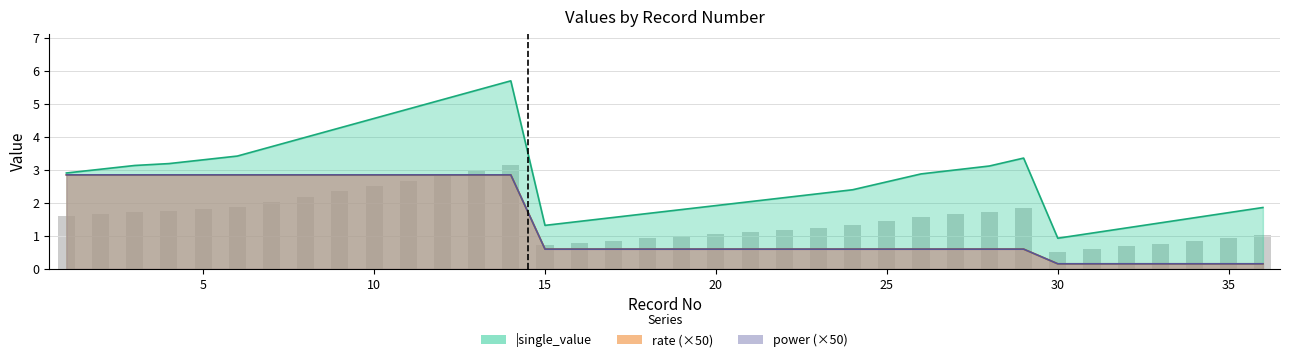

Is it true that power equals 0.9 at 21?

False